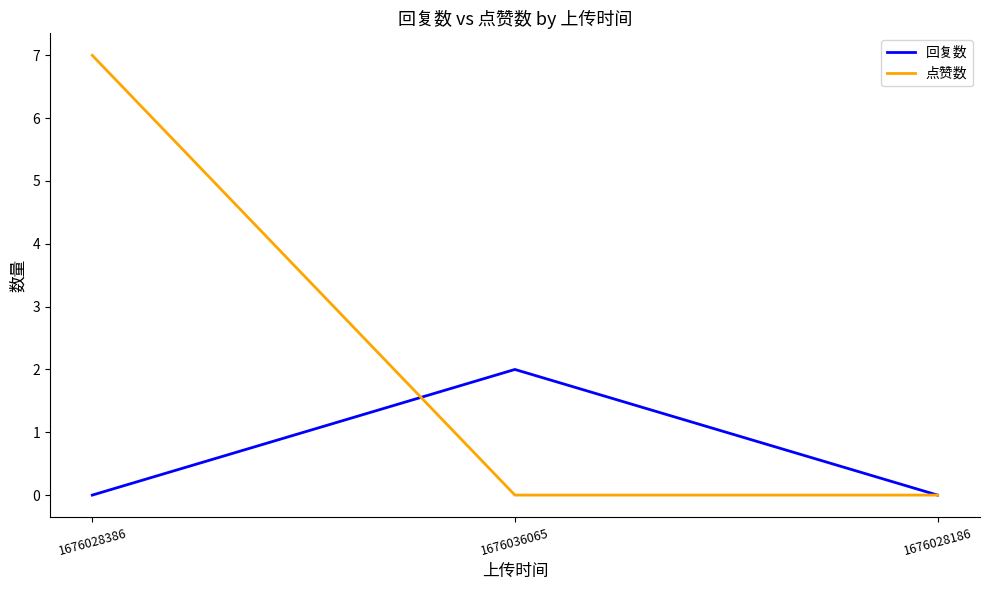

The 点赞数 series shows 7 at 1676028386. True or false?

True